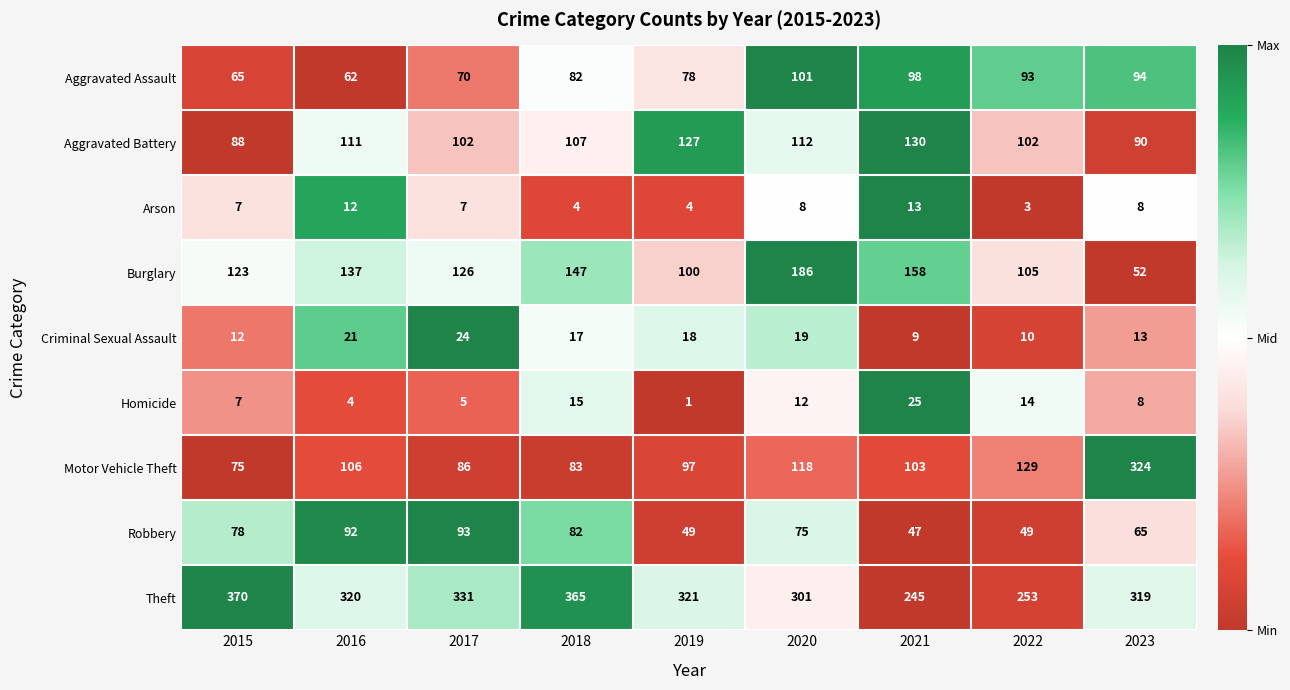

What is the sum of all Aggravated Battery values?

969